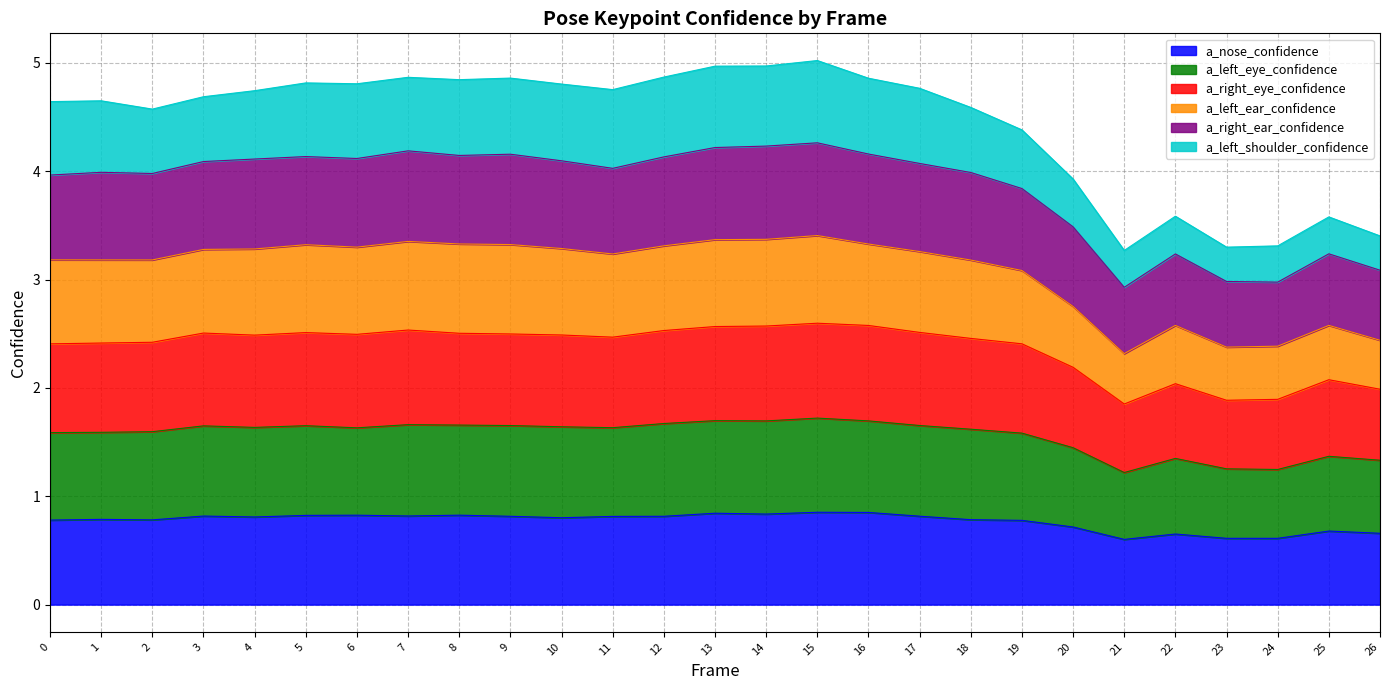

What are all the series names shown in the legend?

a_nose_confidence, a_left_eye_confidence, a_right_eye_confidence, a_left_ear_confidence, a_right_ear_confidence, a_left_shoulder_confidence